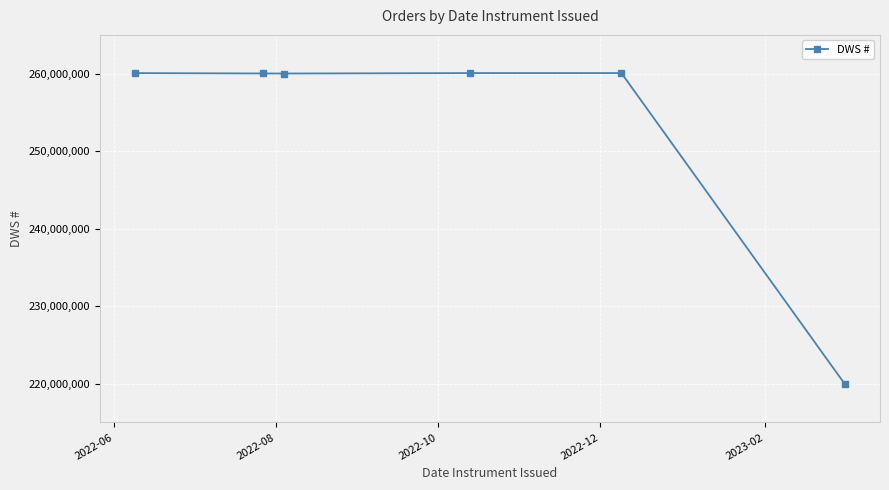

What is the sum of all values?

1520265768